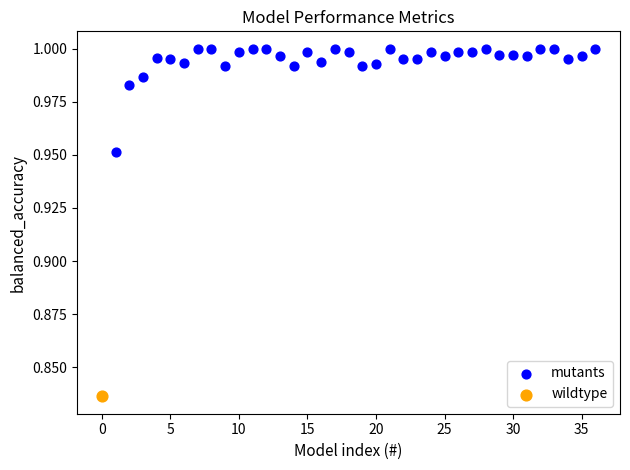

What are all the series names shown in the legend?

mutants, wildtype